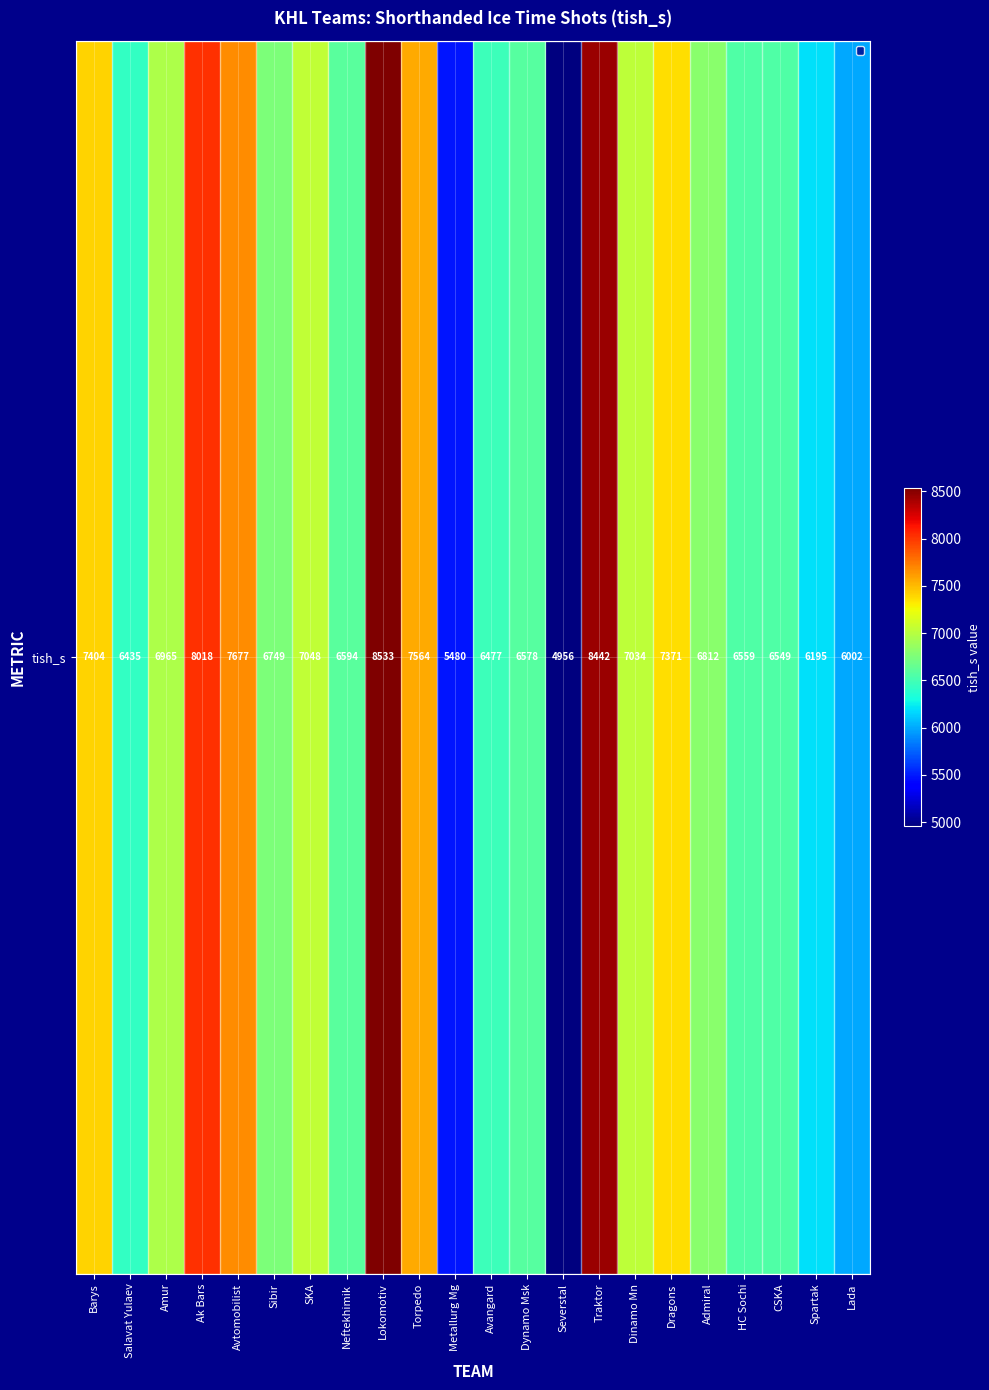

Reading left to right, list all the values displayed in this chart.

Barys=7404	Salavat Yulaev=6435	Amur=6965	Ak Bars=8018	Avtomobilist=7677	Sibir=6749	SKA=7048	Neftekhimik=6594	Lokomotiv=8533	Torpedo=7564	Metallurg Mg=5480	Avangard=6477	Dynamo Msk=6578	Severstal=4956	Traktor=8442	Dinamo Mn=7034	Dragons=7371	Admiral=6812	HC Sochi=6559	CSKA=6549	Spartak=6195	Lada=6002